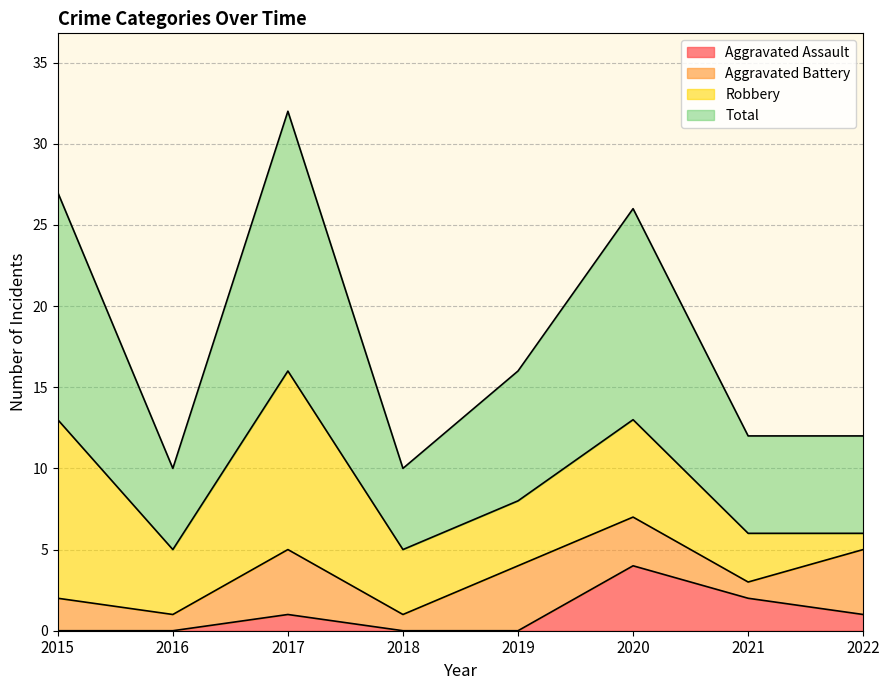

True or false: Aggravated Assault has more than 1 points higher than both neighbors.

True